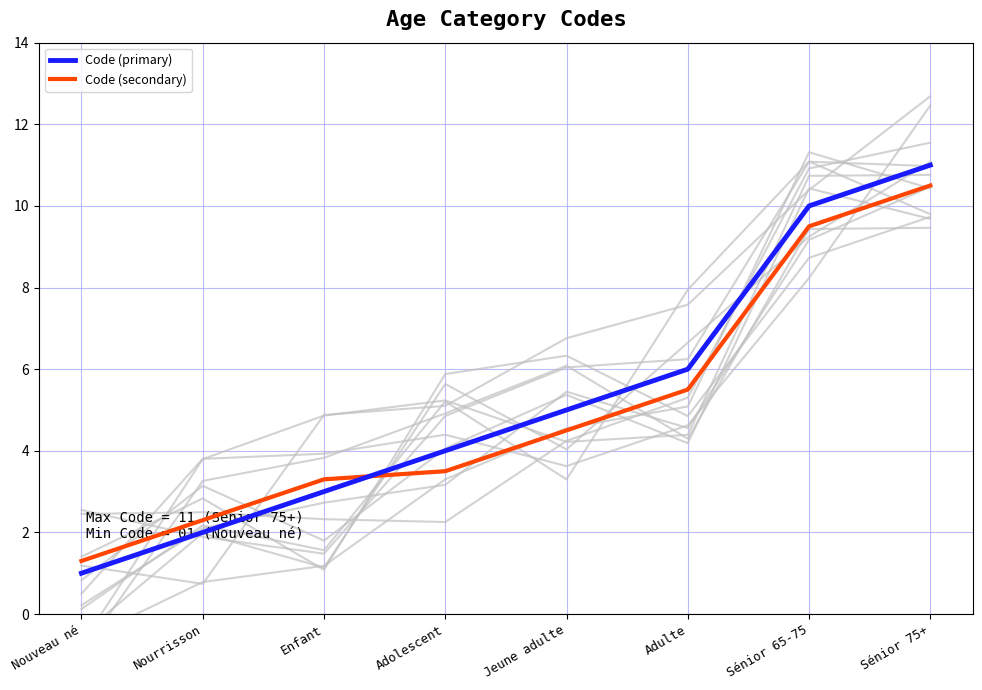

How many lines are shown in the chart?

2